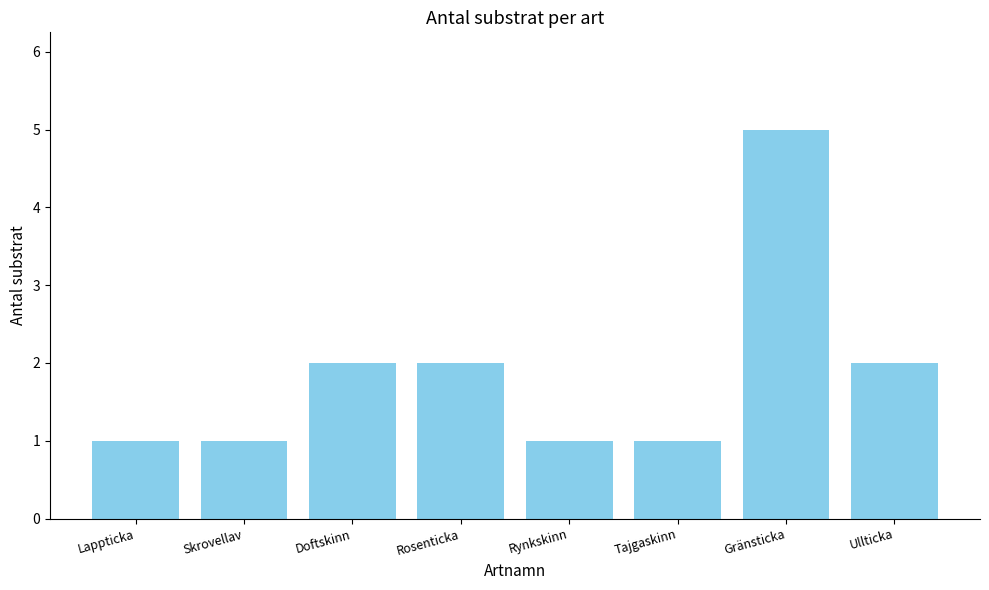

What position from the right is Skrovellav?

7